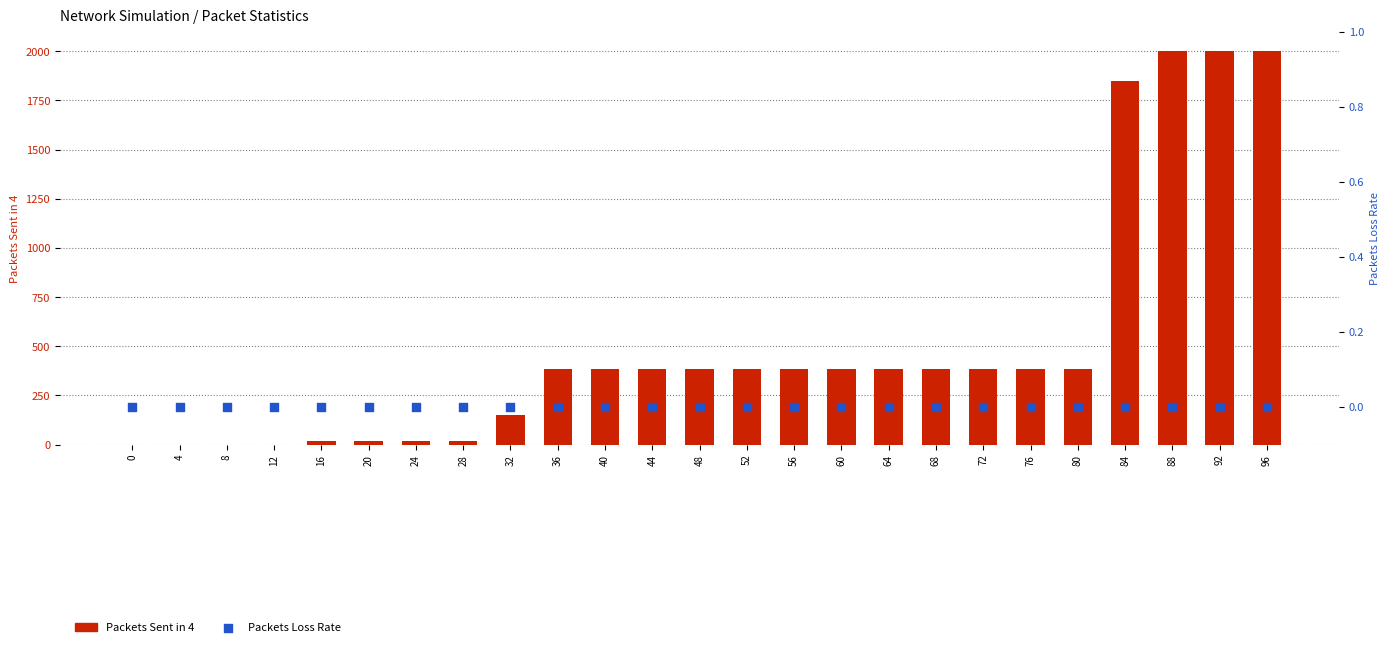

At how many categories does at least one series exceed 183?

16